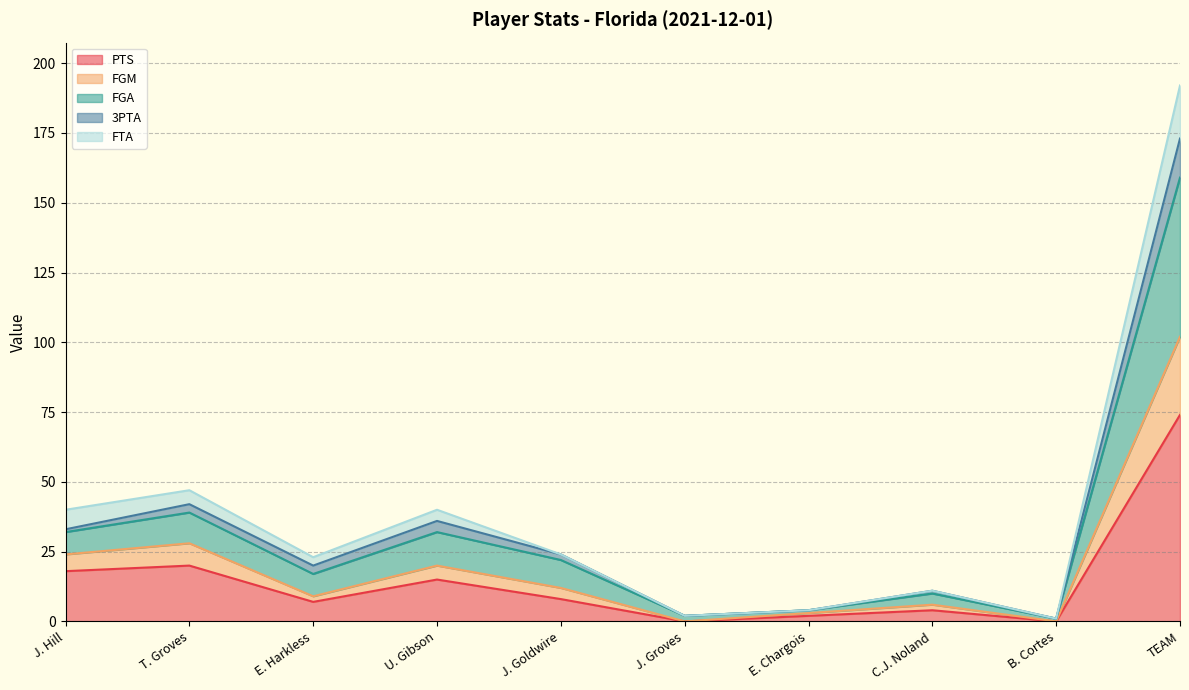

What position from the left is U. Gibson?

4